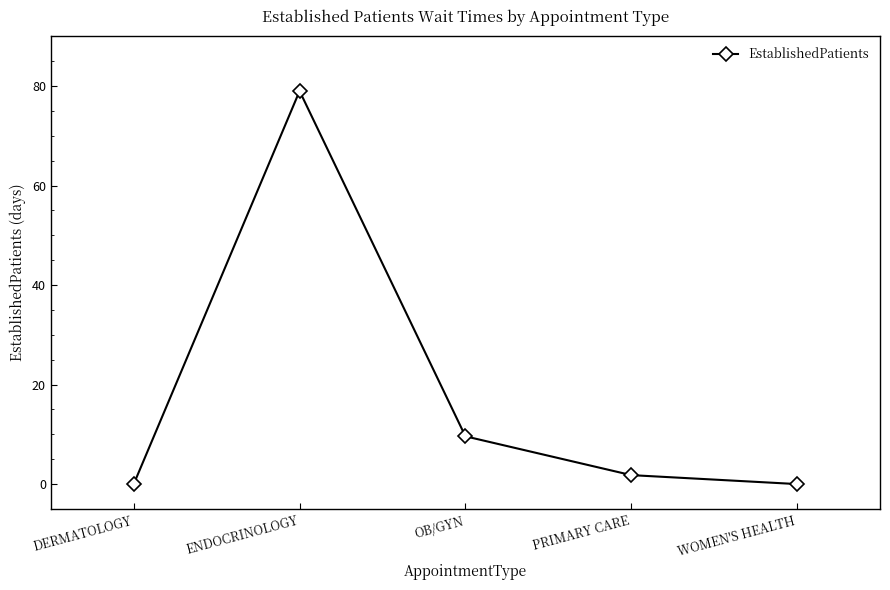

How many lines are shown in the chart?

1